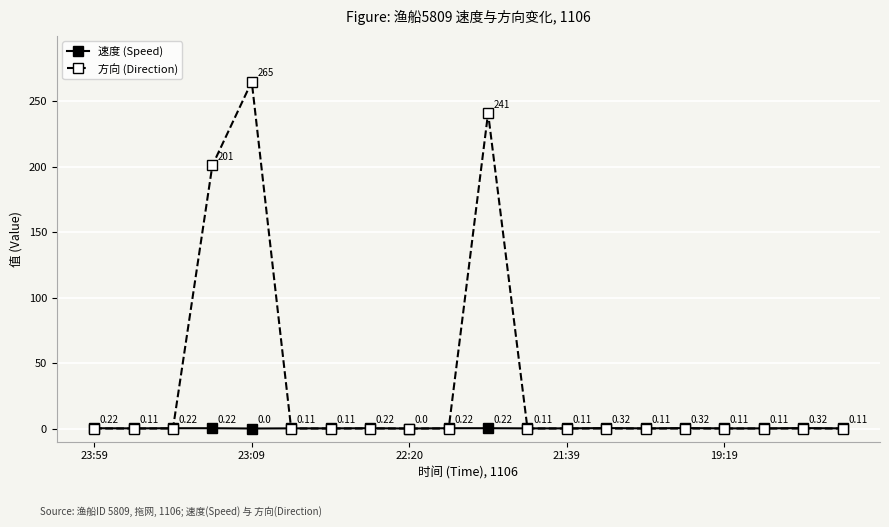

True or false: 速度 (Speed) has more than 0 points higher than both neighbors.

True